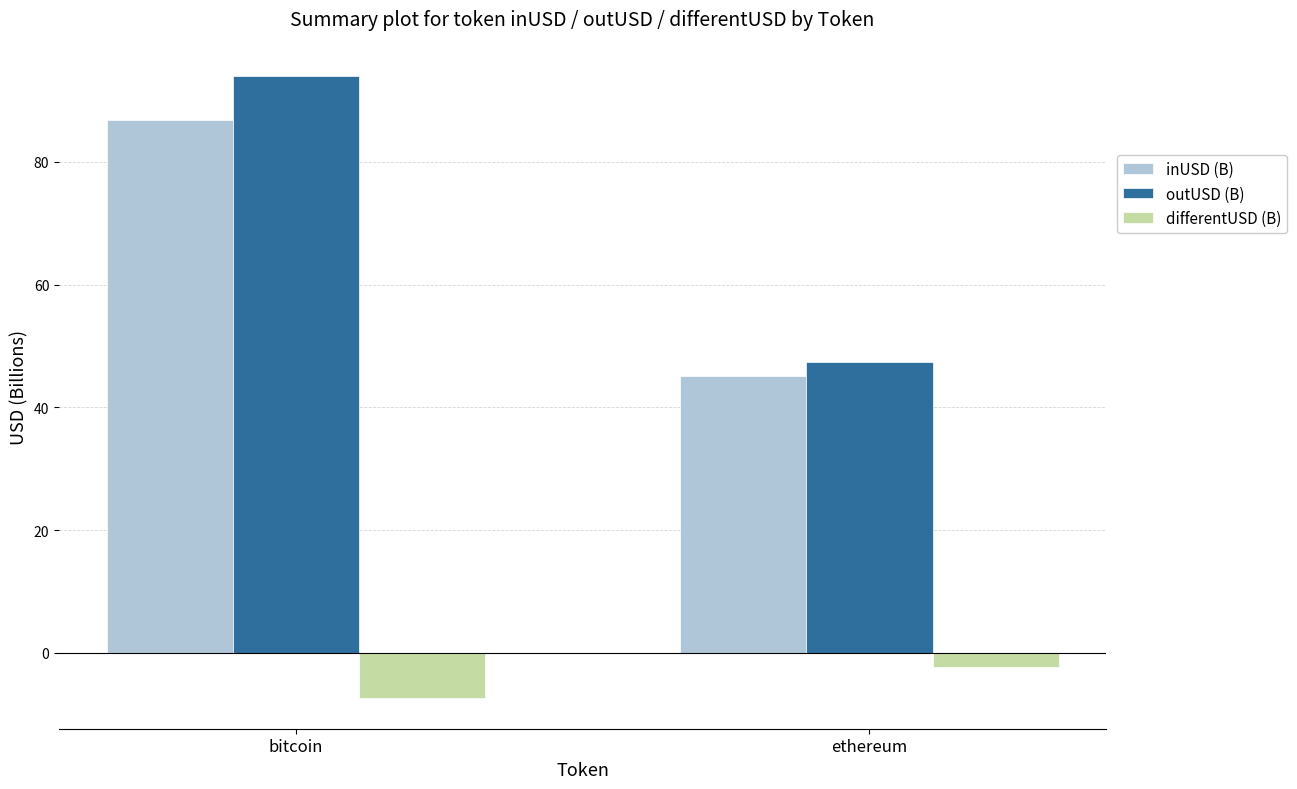

How many data points in outUSD (B) are above 94?

1